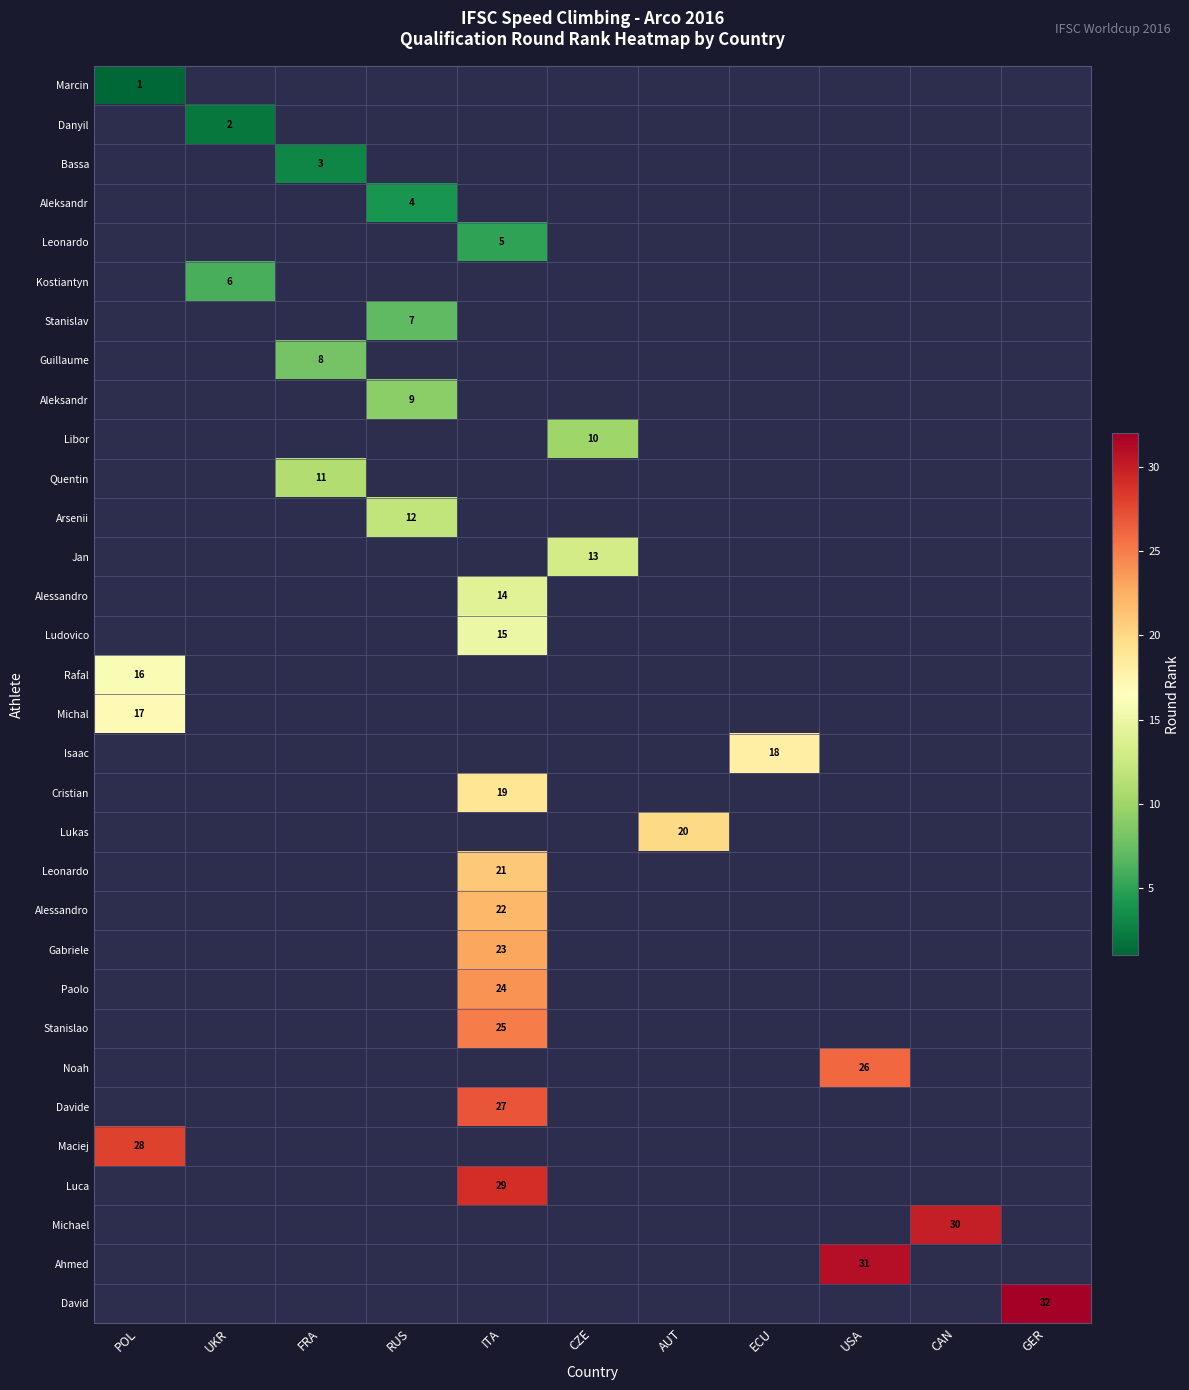

How many data points does each series have?

11